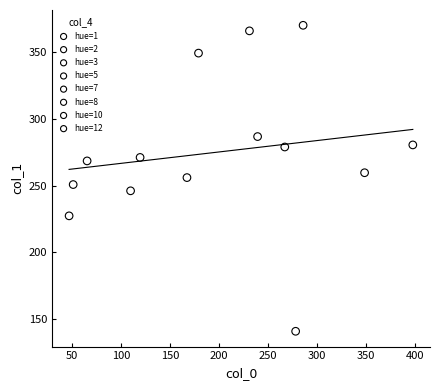

What are all the series names shown in the legend?

hue=1, hue=2, hue=3, hue=5, hue=7, hue=8, hue=10, hue=12